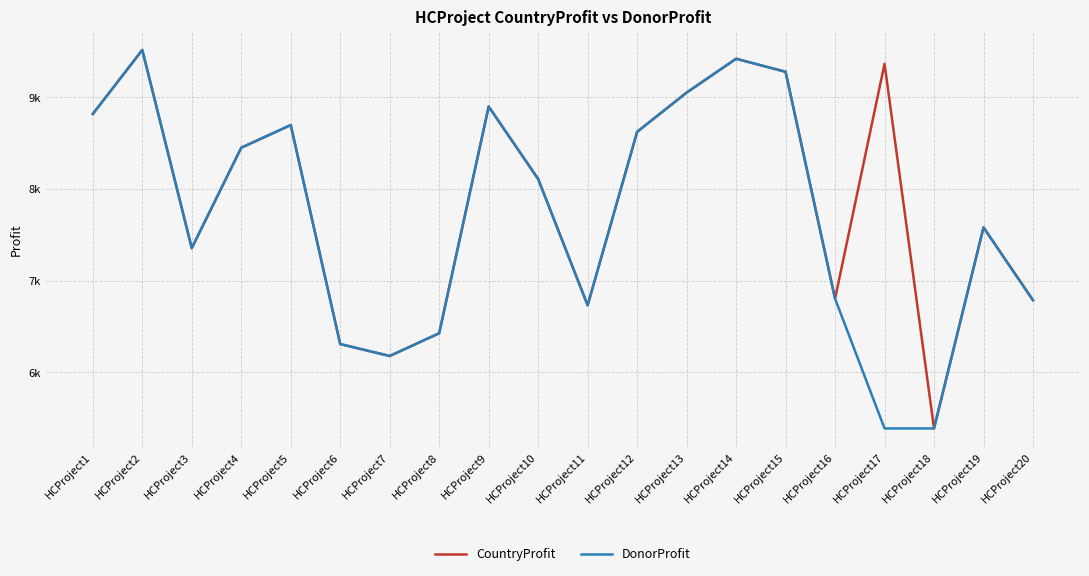

Read the CountryProfit value at HCProject16.

6805